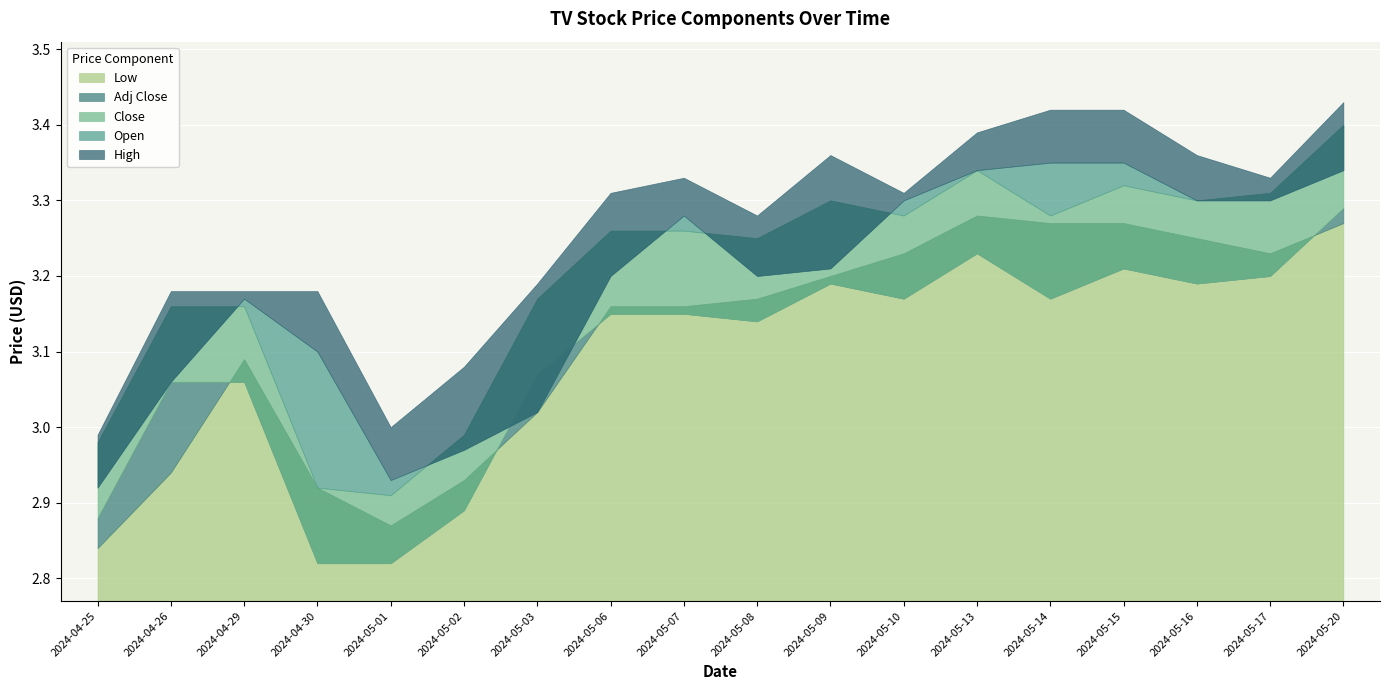

In Close, how many points are lower than both neighbors (excluding endpoints)?

5